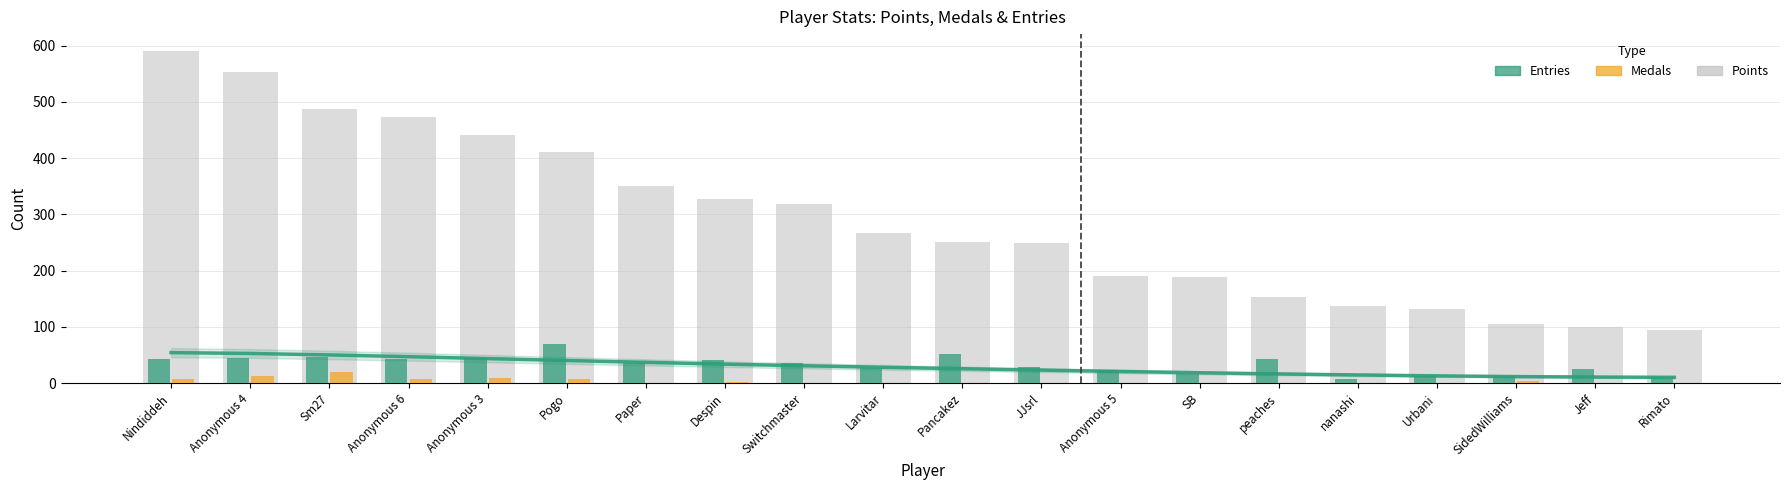

Reading right to left, list all the values displayed in this chart.

Points: 94	100	105	131	137	153	189	190	250	251	267	319	328	351	411	441	474	488	554	591
Entries: 9	25	12	13	8	42	17	23	29	52	26	35	41	35	69	45	42	47	45	42
Medals: 0	0	3	0	1	0	0	0	0	0	0	0	2	0	8	9	7	19	13	7